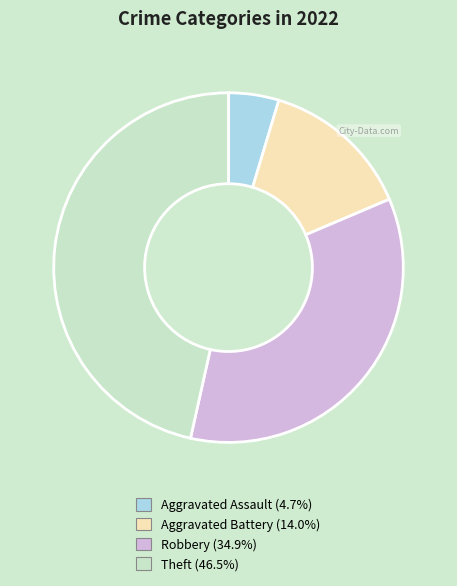

Is there a majority slice in this chart?

No